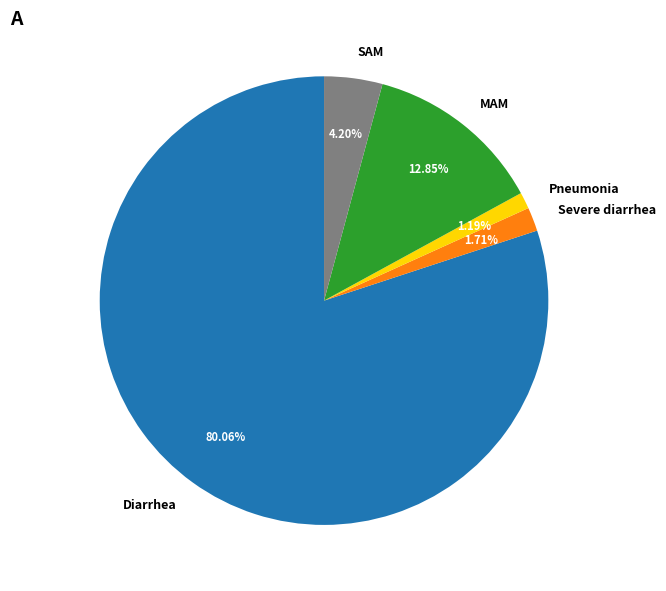

Is there a majority slice in this chart?

Yes